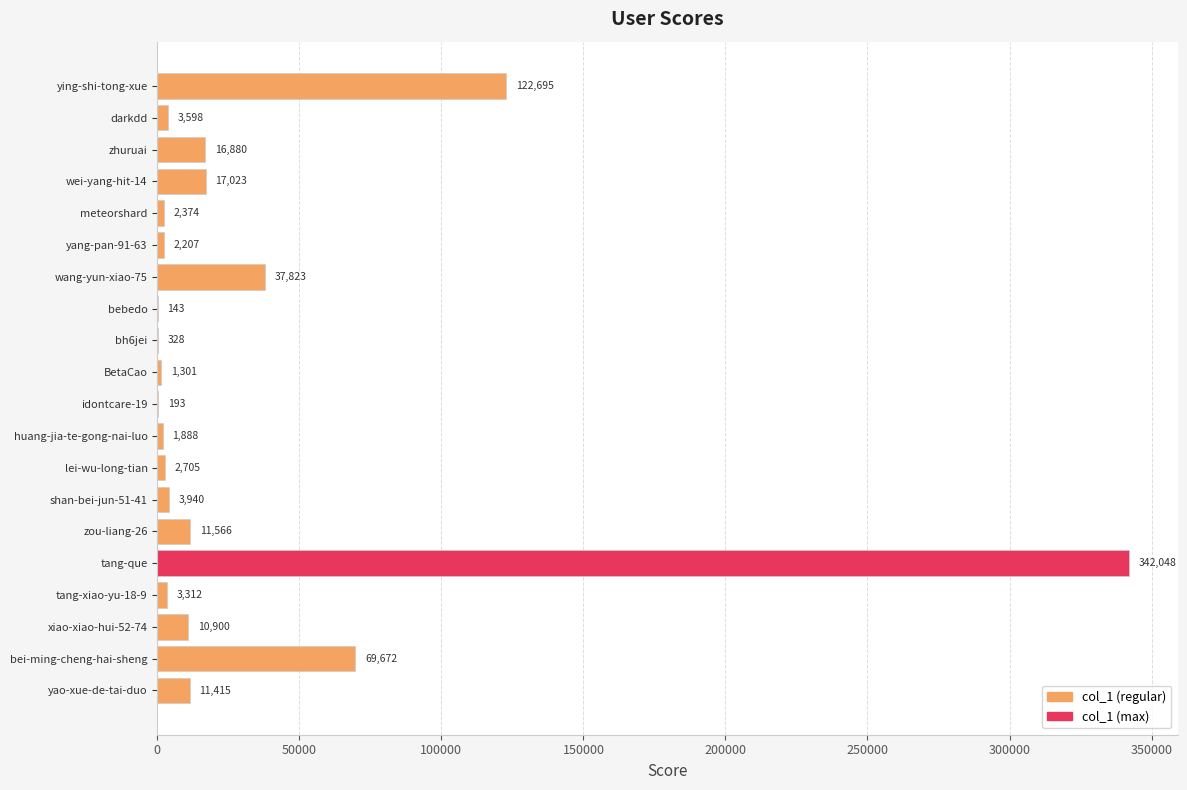

The value at lei-wu-long-tian is 2705. True or false?

True